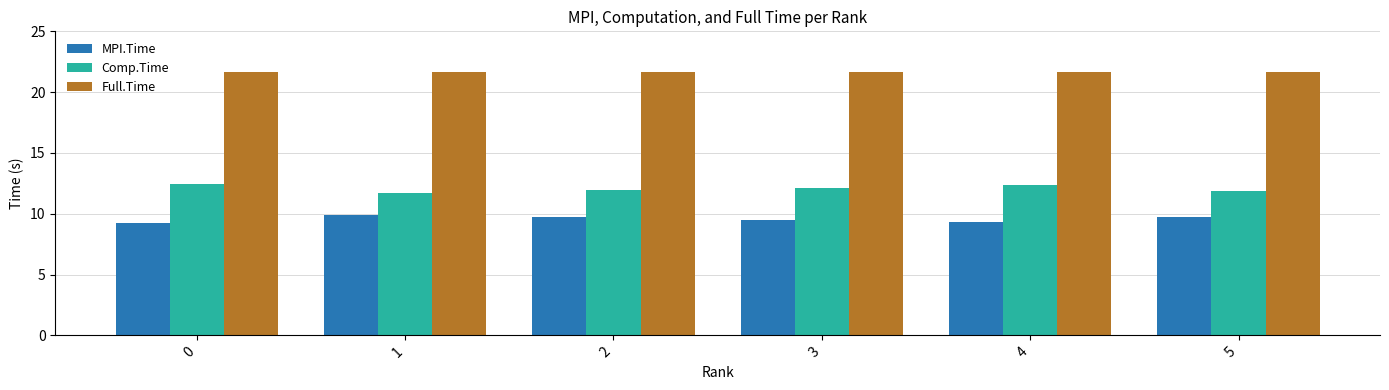

List the series in order of their overall mean, highest first.

Full.Time, Comp.Time, MPI.Time